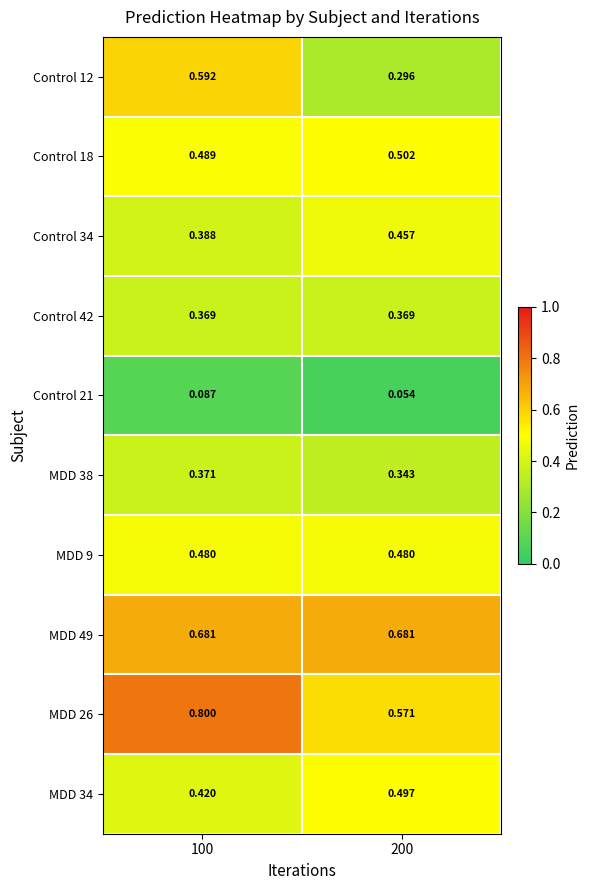

At which category is the sum across all series the highest?

100